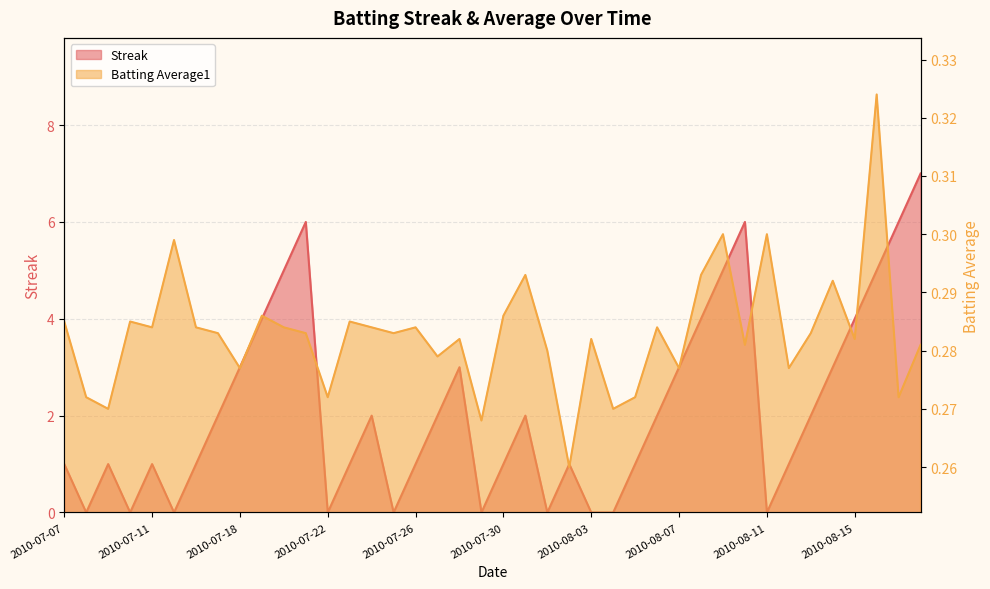

Where is the first local maximum for Streak?

2010-07-09